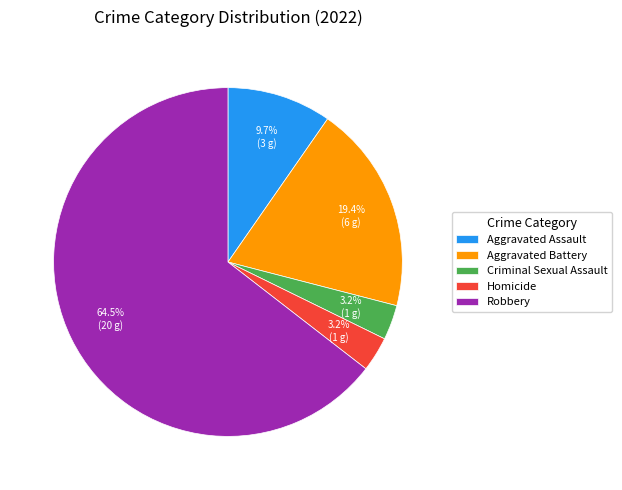

True or false: Criminal Sexual Assault accounts for 17% of the total.

False